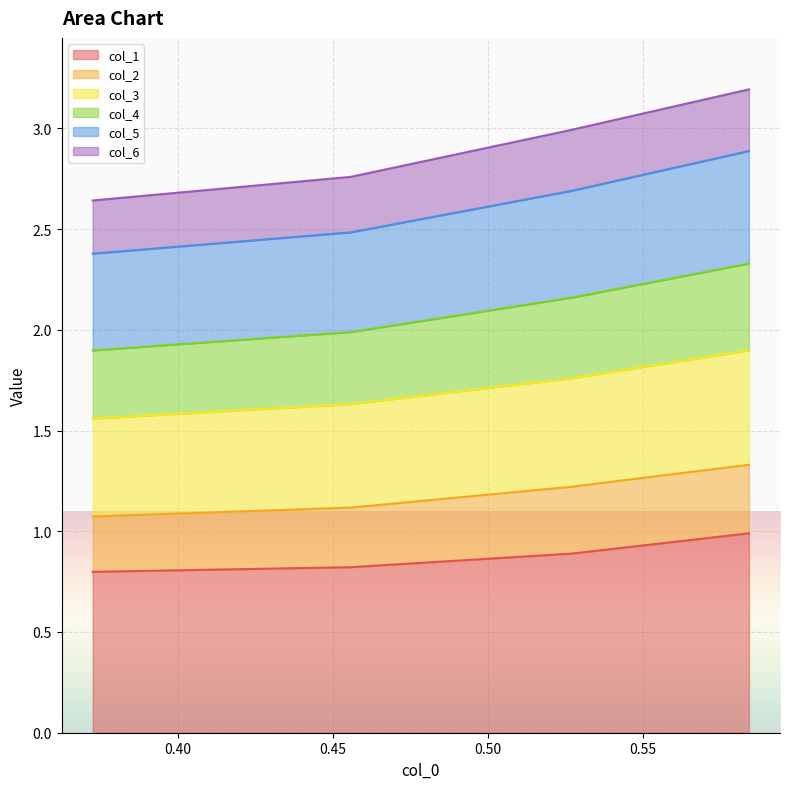

What is the maximum value for col_1?

1.0